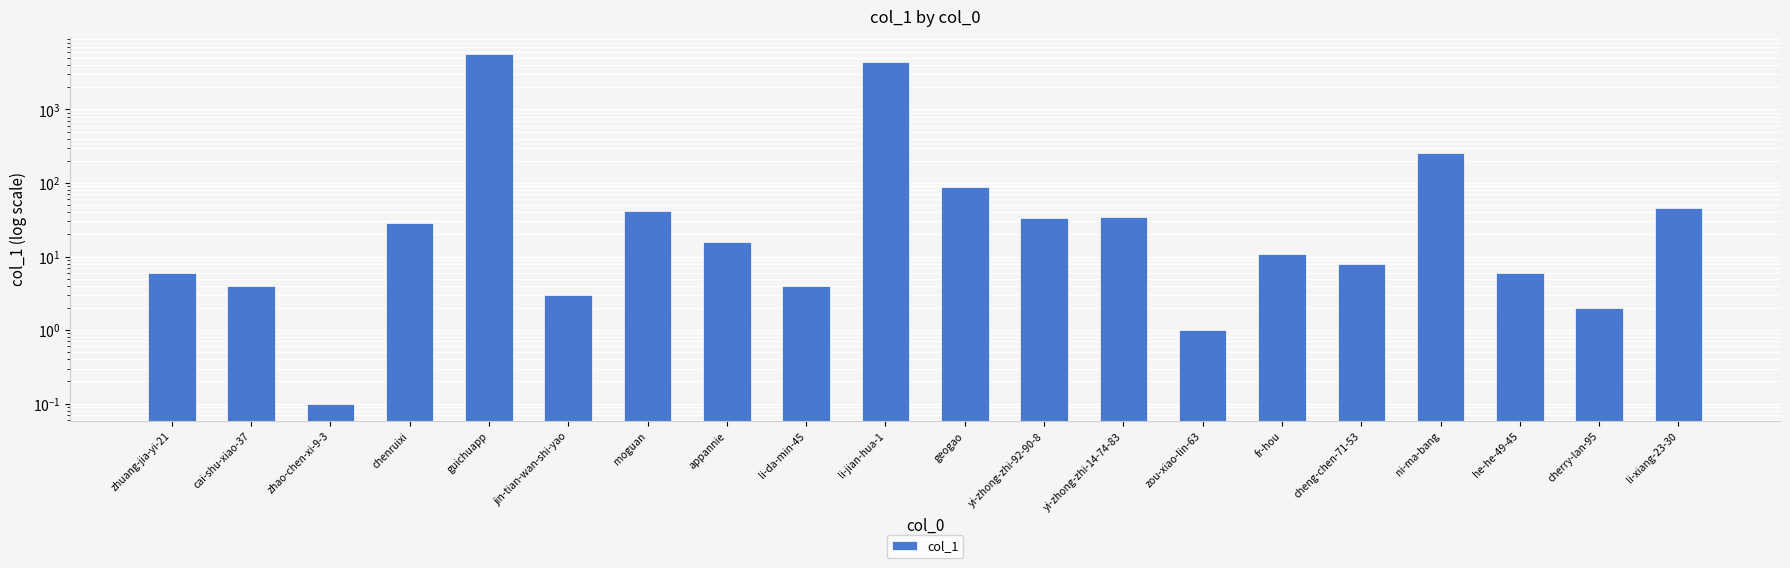

What is the sum of the values at chenruixi and zou-xiao-lin-63?

30.0